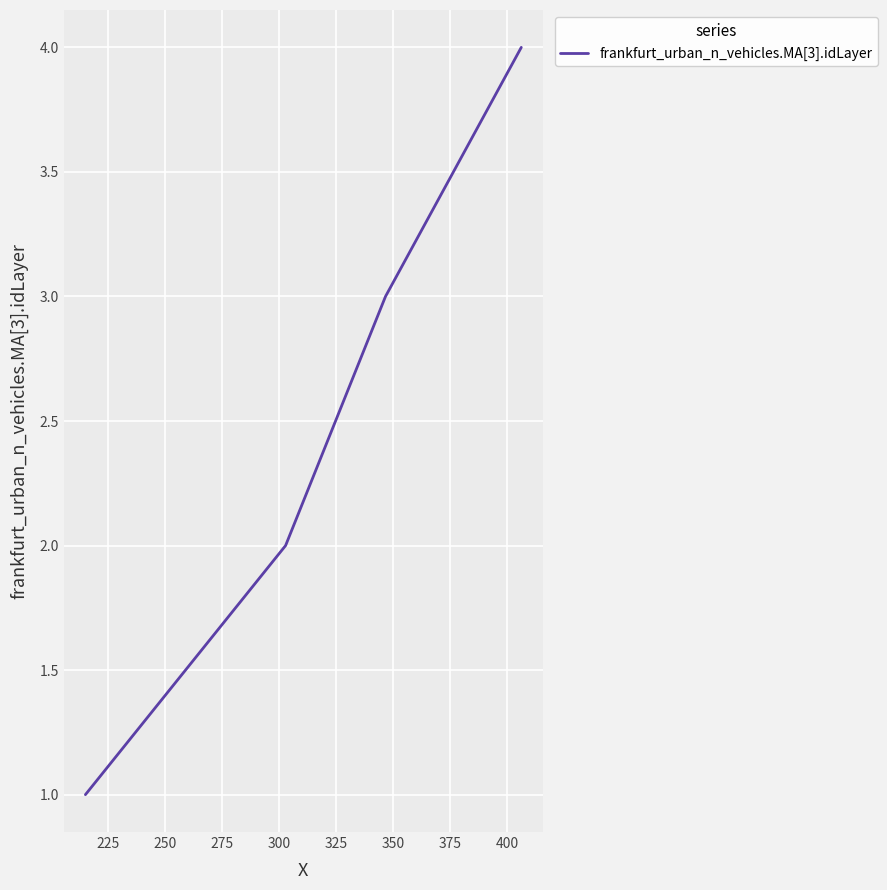

True or false: there are more than 1 points higher than both neighbors.

False